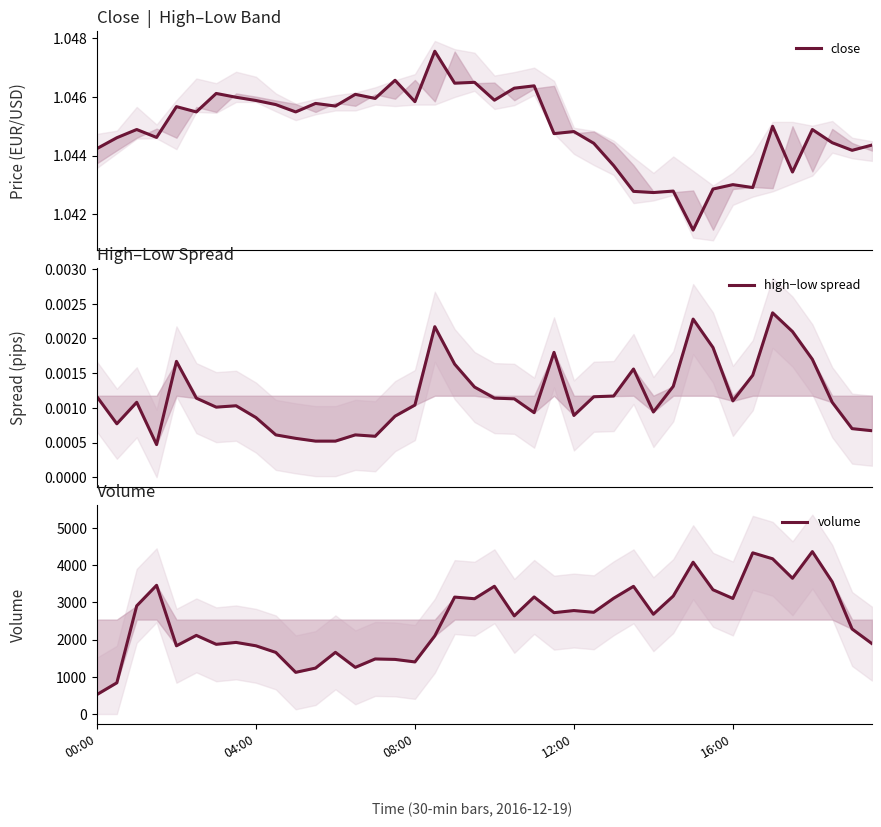

Read the close value at 6.

1.0